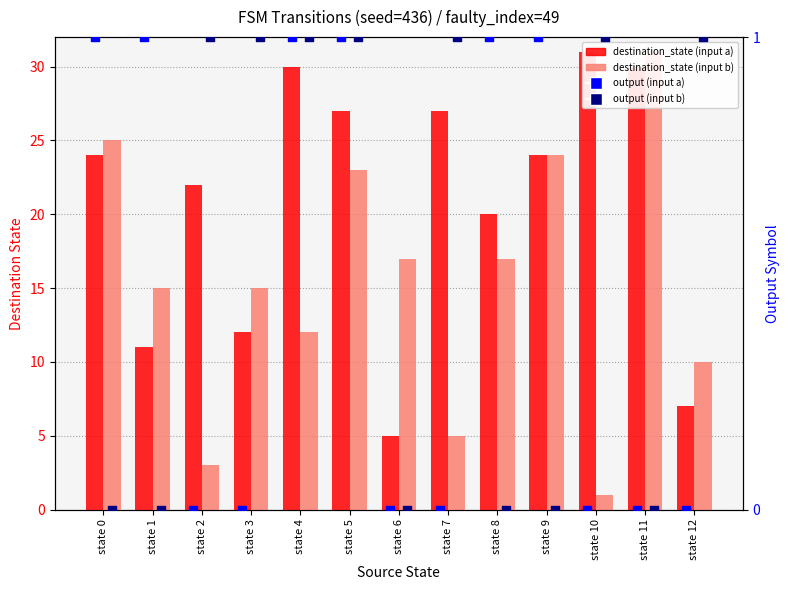

What is the total value across all series at state 10?

33